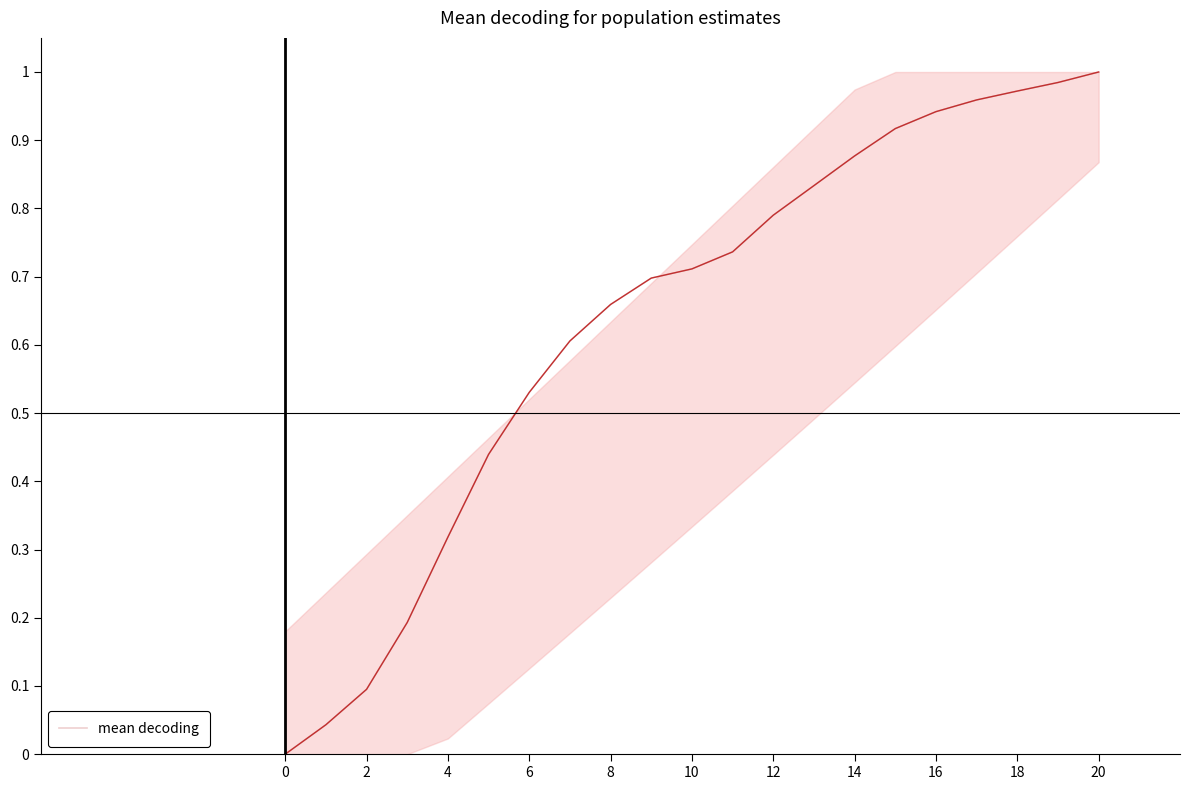

Which category has the highest value across all series?

20